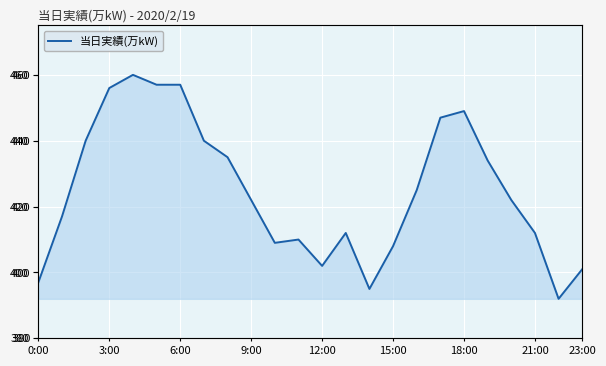

True or false: there are more than 2 points higher than both neighbors.

True